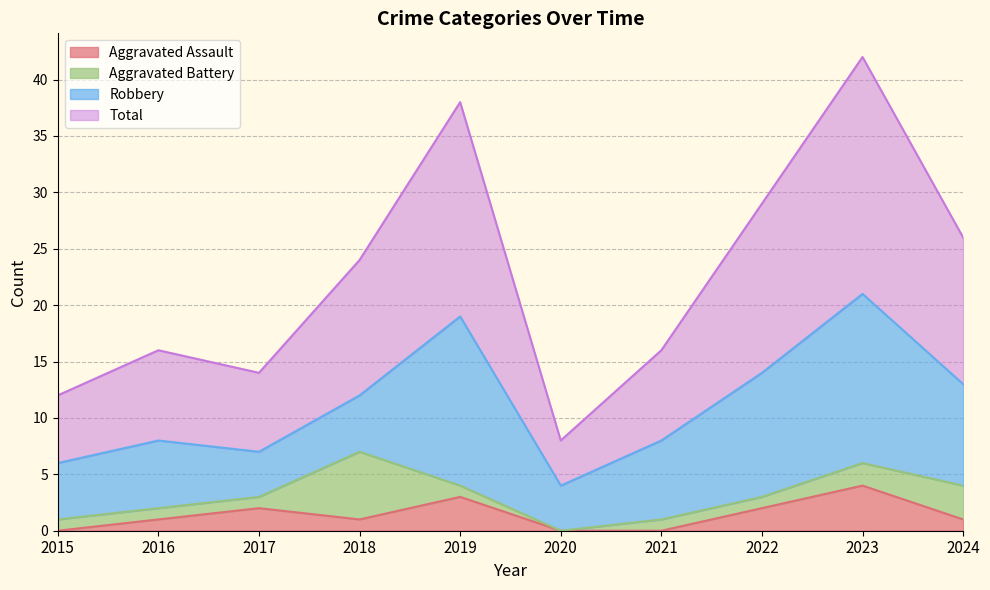

What is the greatest value displayed?

42